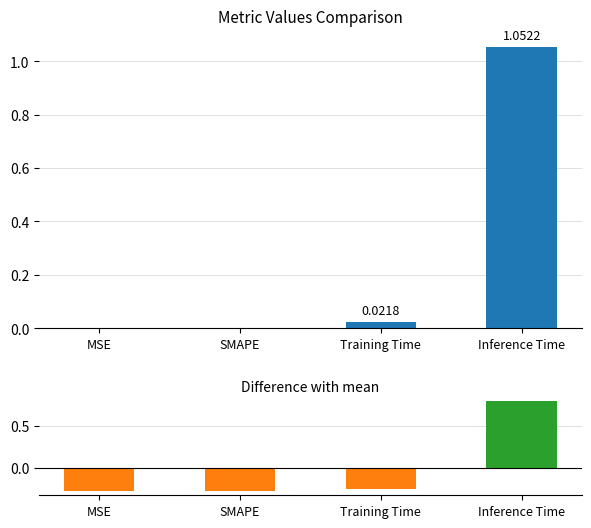

Which category has the lowest value in the col_1 series?

MSE